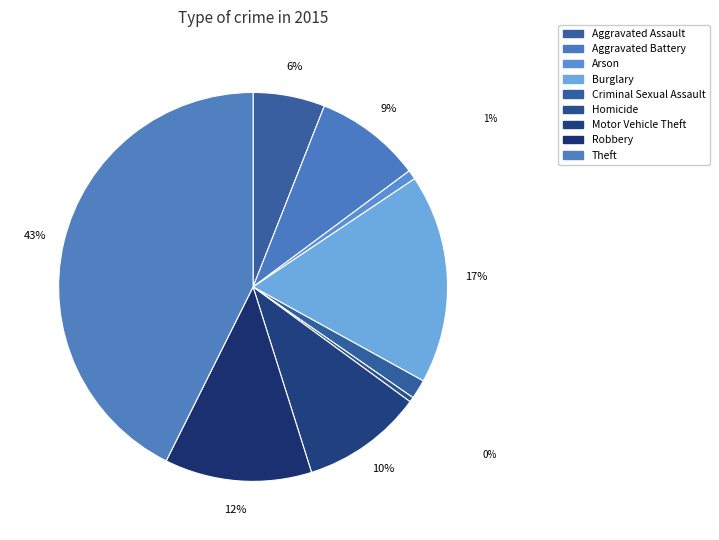

How many segments does this pie chart have?

9